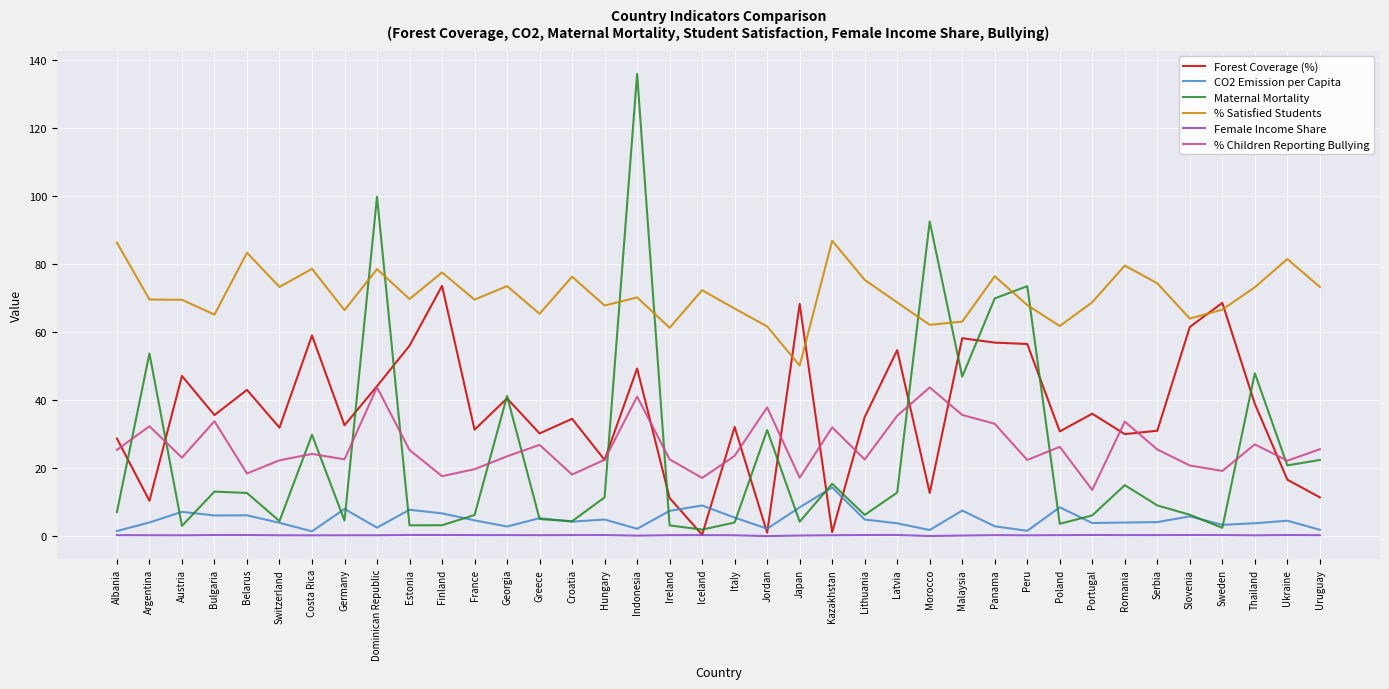

Which series has the largest range (max minus min)?

Maternal Mortality